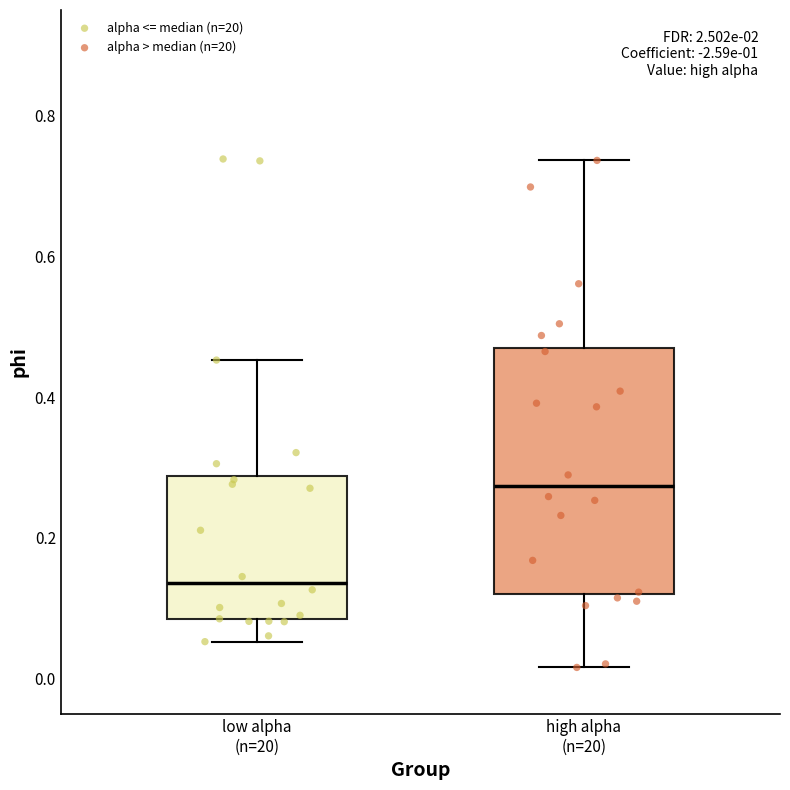

Which box's median line is the lowest?

low alpha (n=20)